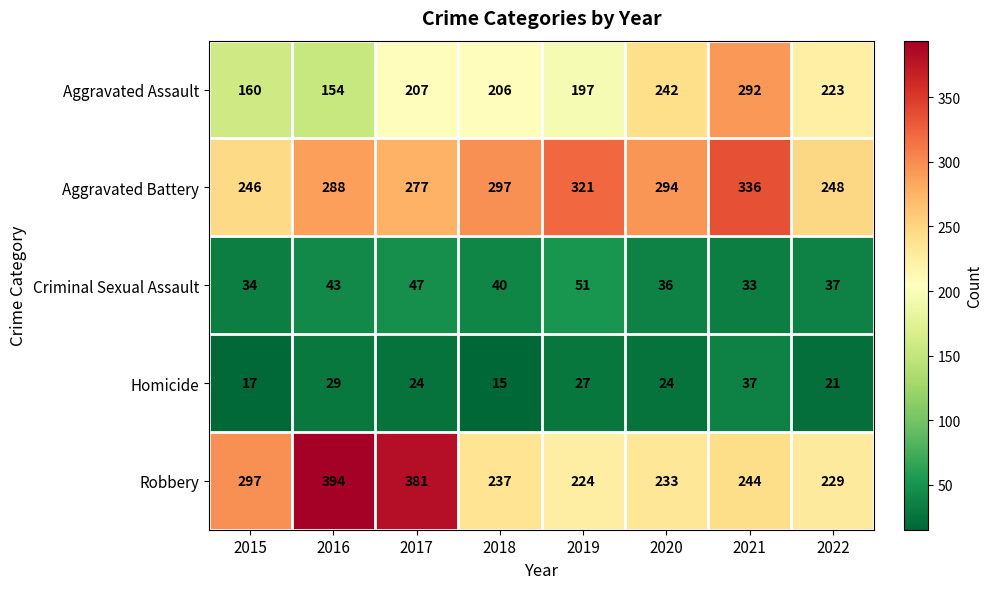

Count the number of data series in this chart.

5